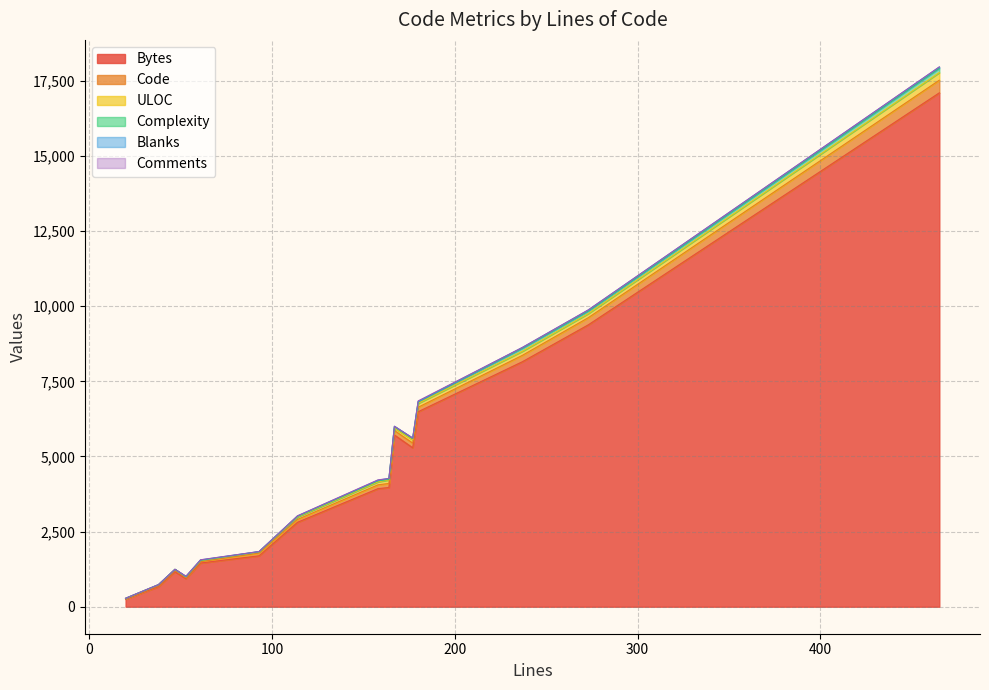

Rank the categories by Comments value from highest to lowest.

180, 158, 53, 465, 61, 114, 273, 237, 164, 38, 93, 47, 177, 20, 167